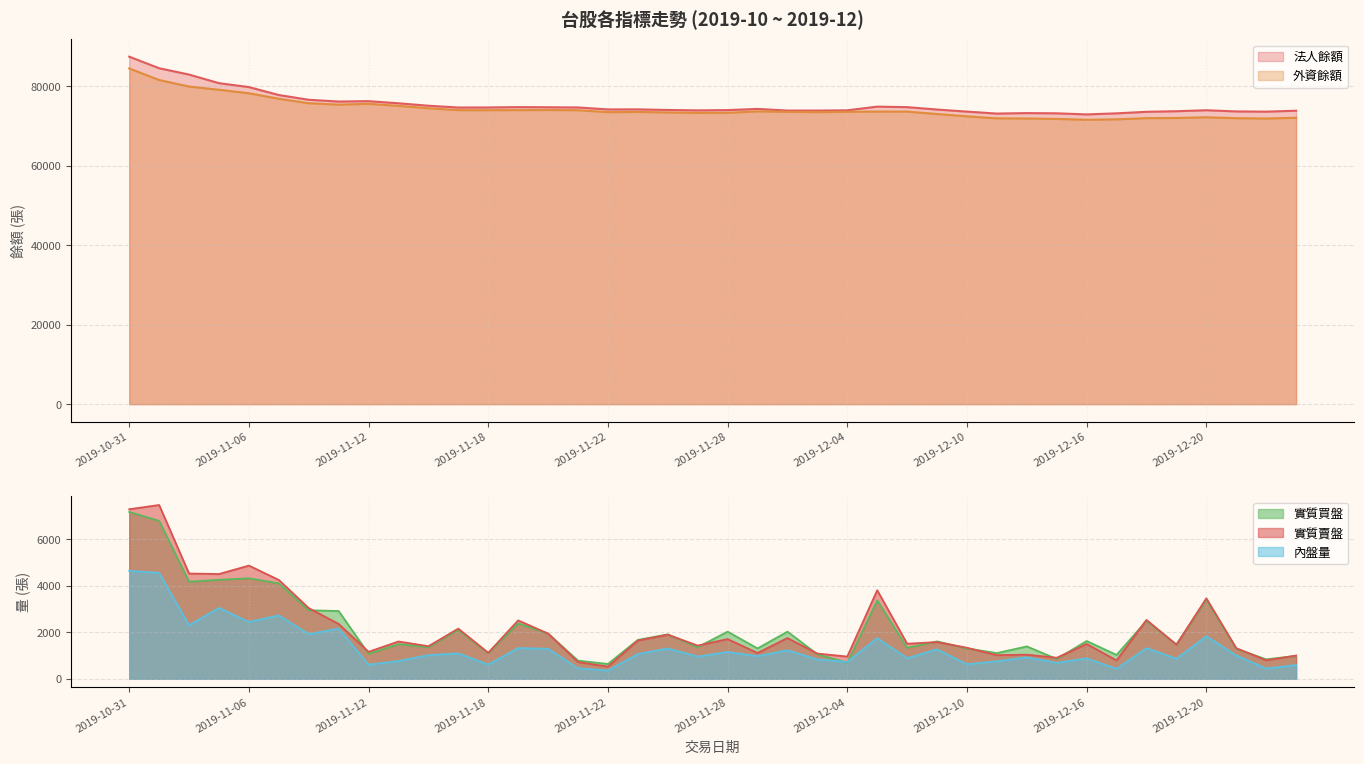

How many lines are shown in the chart?

5